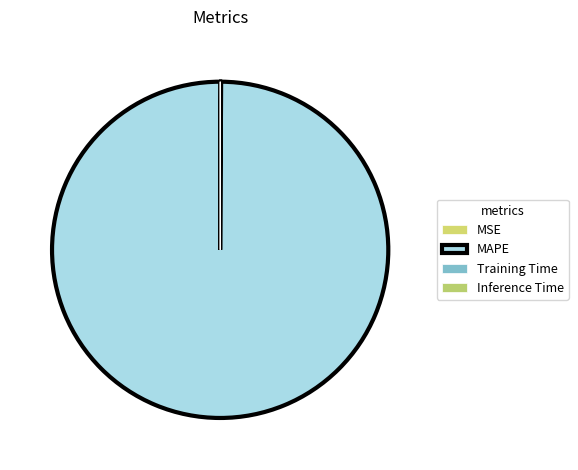

What portion of the pie excludes Training Time?

100.0%